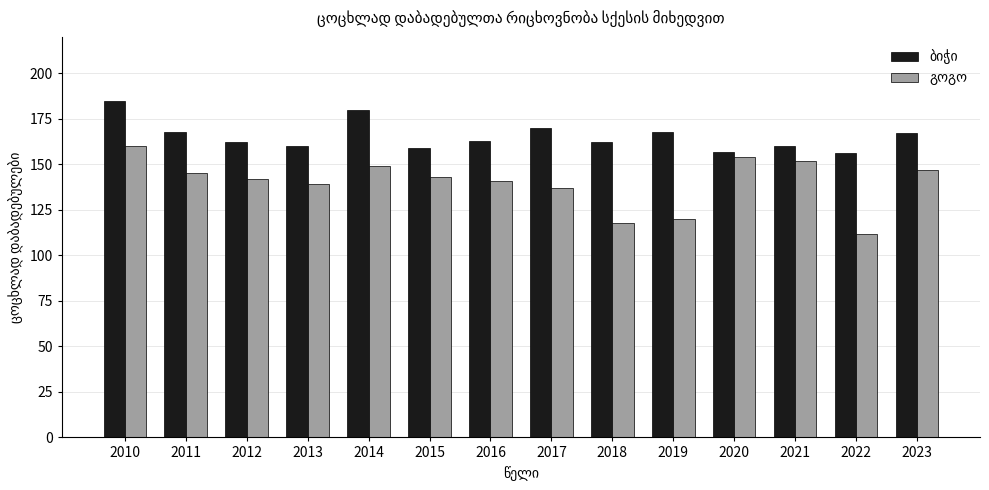

Which label corresponds to the smallest value in the chart?

2022